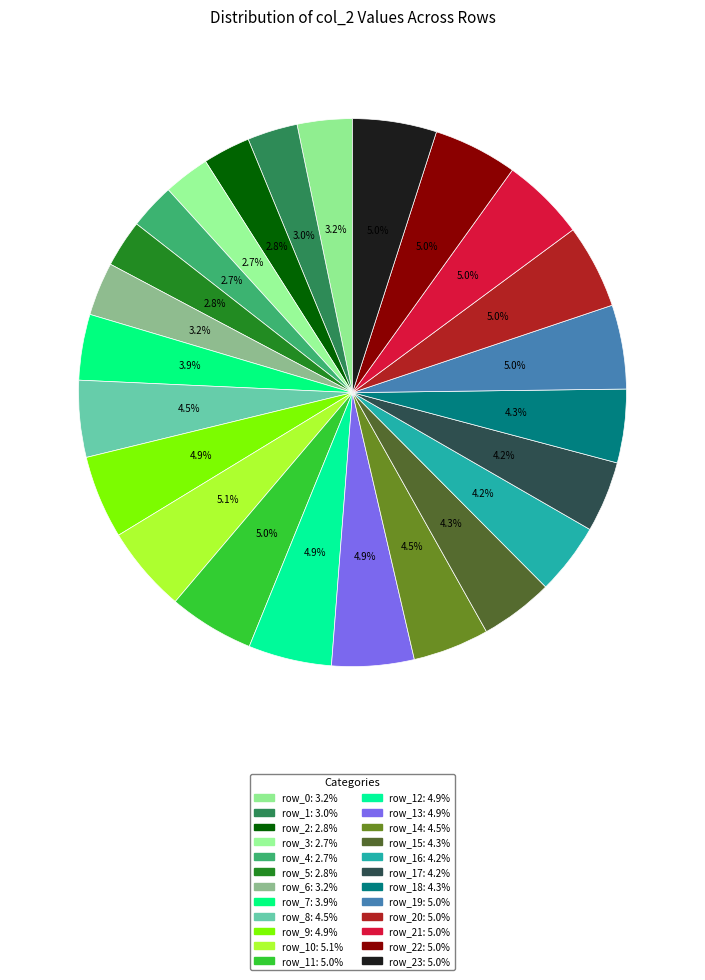

Count the number of slices in the pie.

24